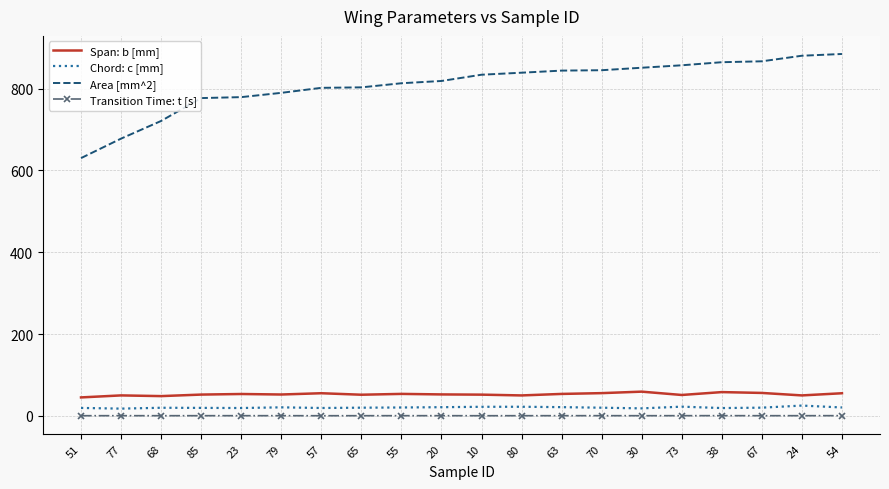

What is the greatest value displayed?

884.5